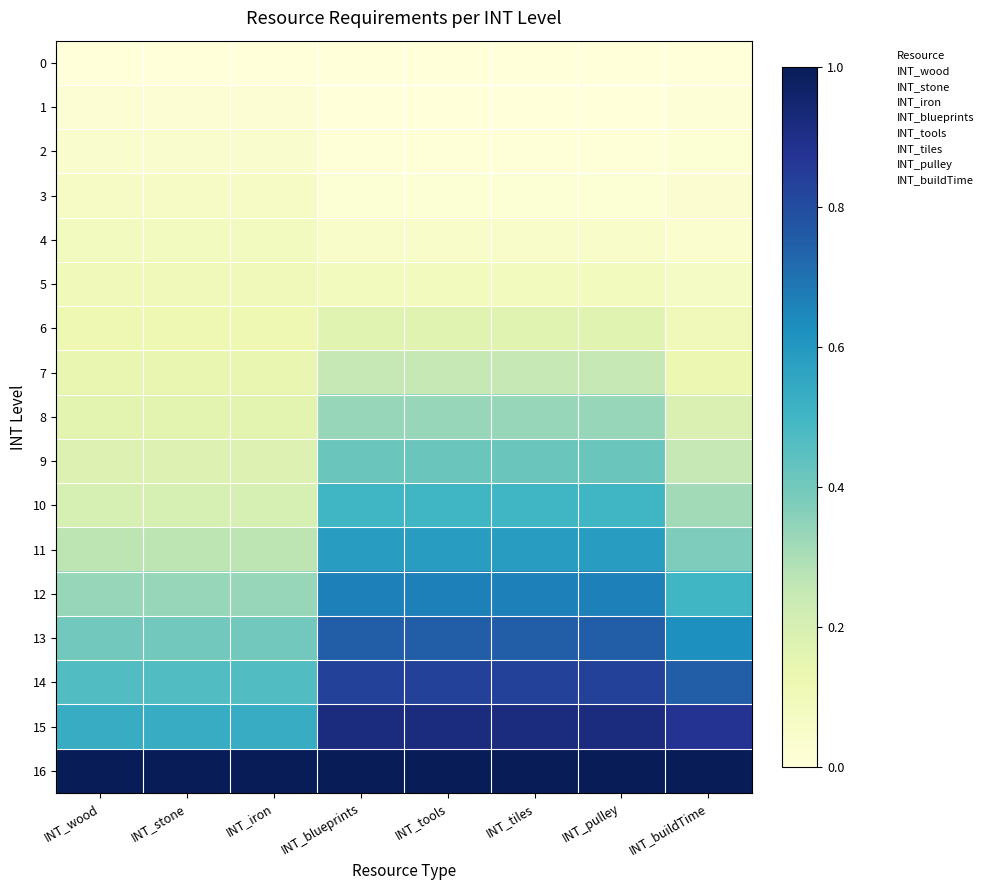

At how many categories does at least one series exceed 0?

8